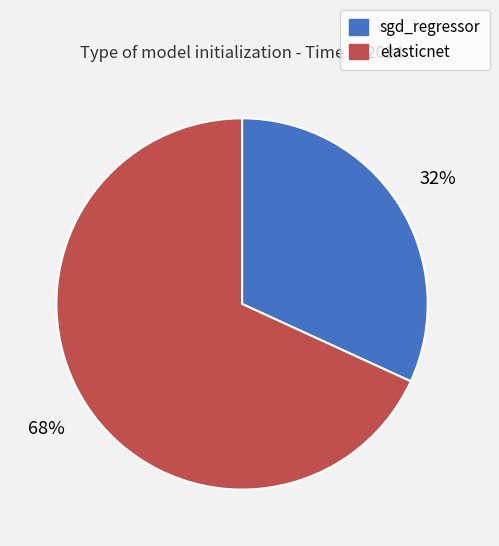

Rank the categories by value from lowest to highest.

sgd_regressor, elasticnet